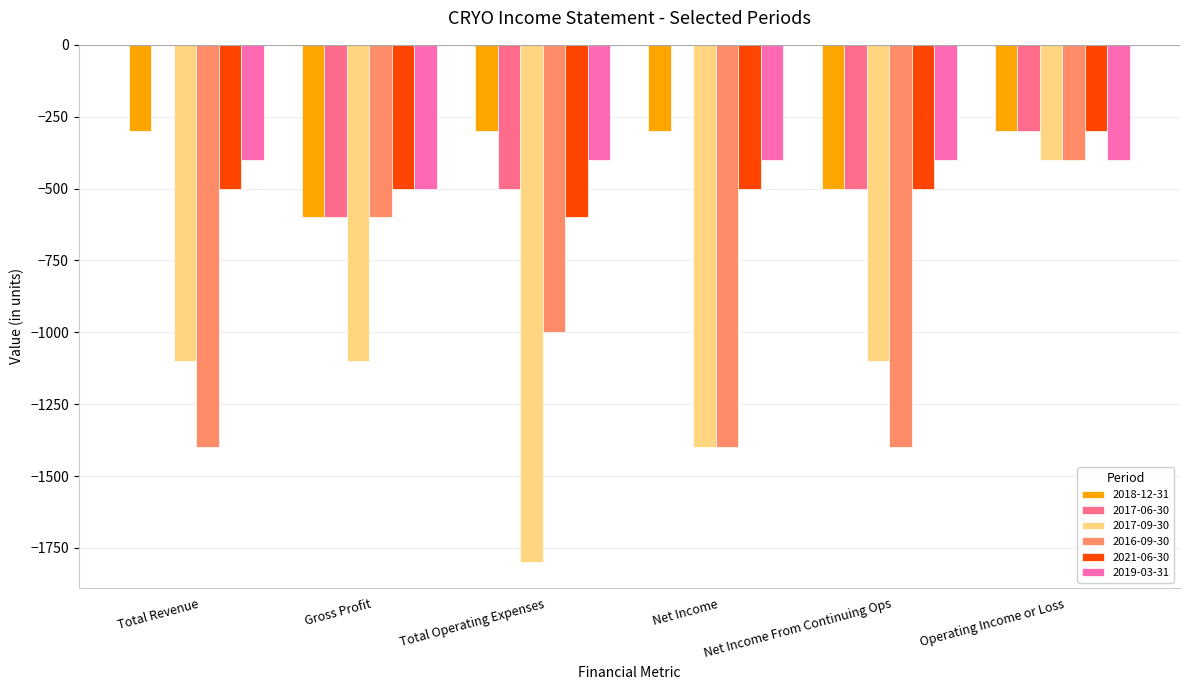

What is the spread (max minus min) of values at Operating Income or Loss?

100